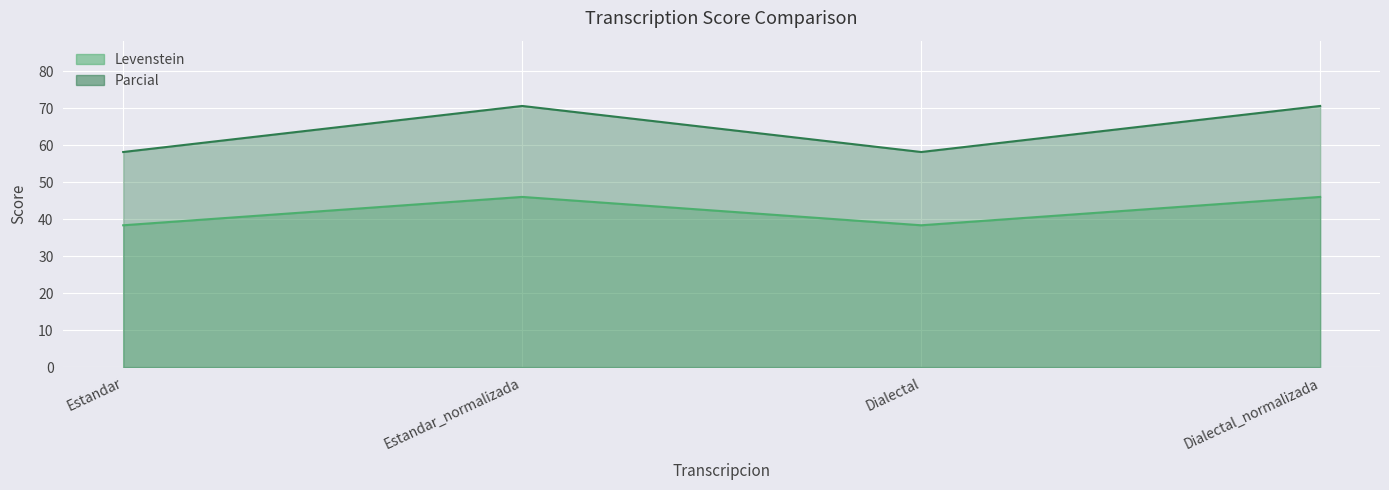

What is the smallest value displayed?

38.3